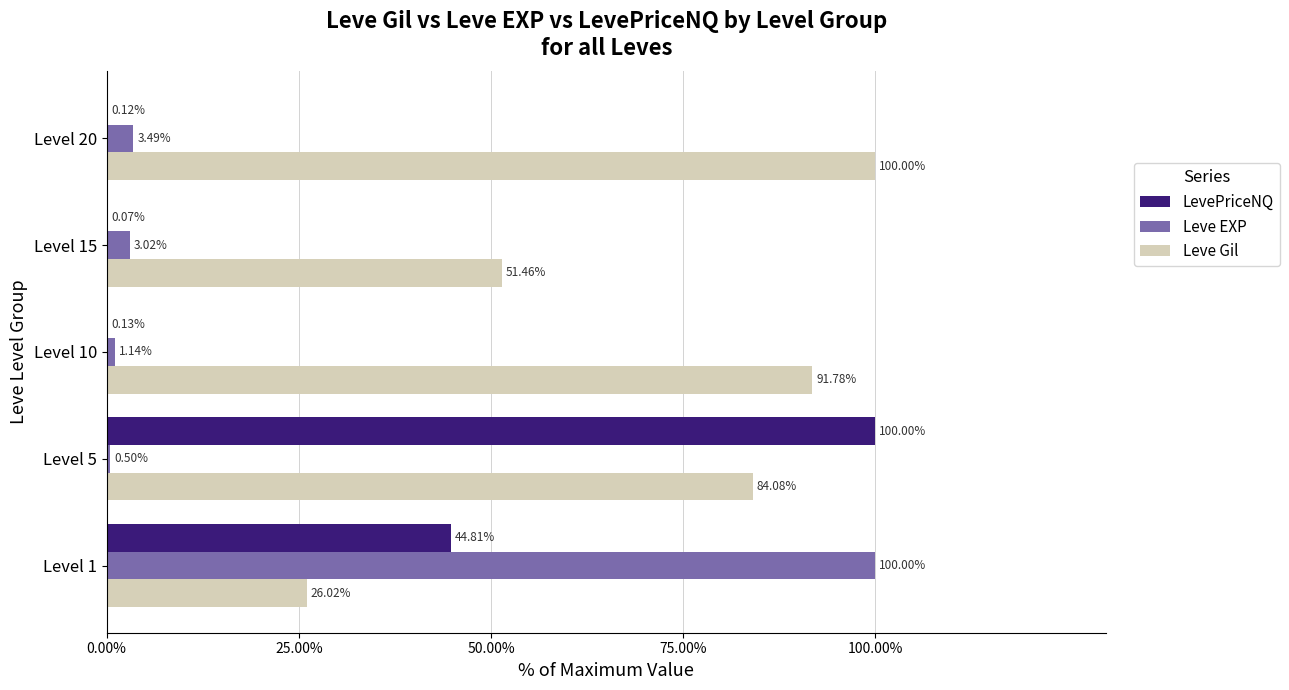

What are all the series names shown in the legend?

LevePriceNQ, Leve EXP, Leve Gil